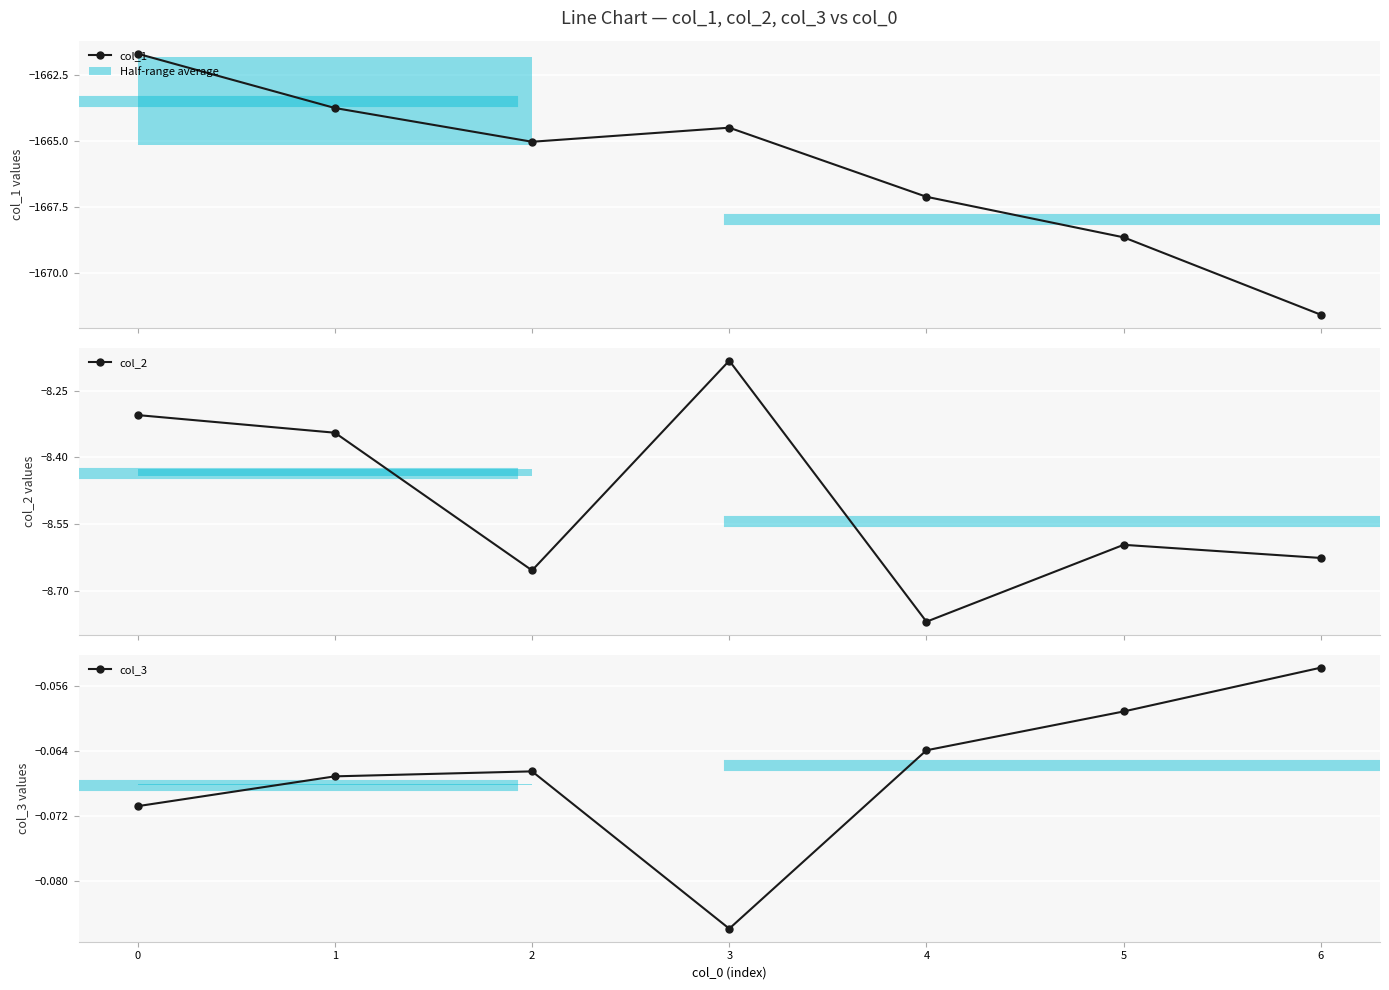

In col_2, how many points are higher than both neighbors (excluding endpoints)?

2